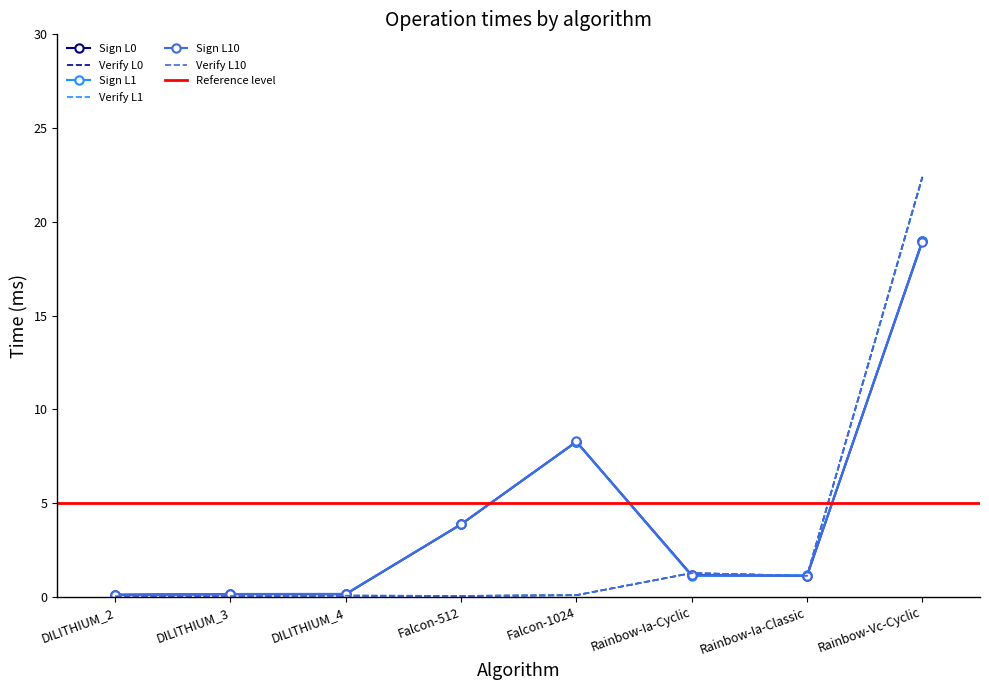

Reading left to right, extract all data points from this chart.

Sign L0: 0.1	0.1	0.1	3.9	8.3	1.1	1.1	19.0
Verify L0: 0.0	0.0	0.1	0.0	0.1	1.3	1.1	22.4
Sign L1: 0.1	0.1	0.1	3.9	8.3	1.1	1.1	19.0
Verify L1: 0.0	0.0	0.1	0.0	0.1	1.3	1.1	22.4
Sign L10: 0.1	0.1	0.1	3.9	8.3	1.1	1.1	18.9
Verify L10: 0.0	0.0	0.1	0.0	0.1	1.3	1.1	22.3